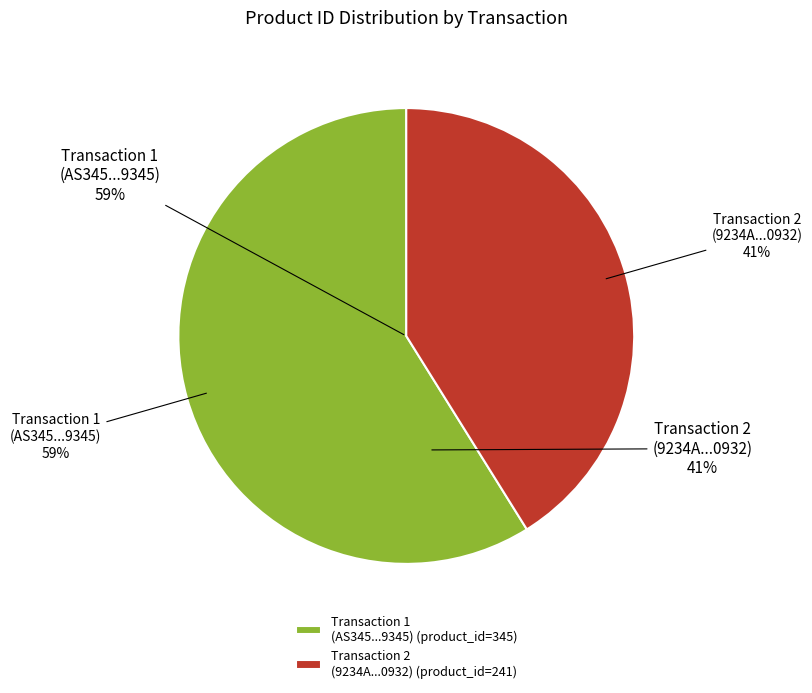

How many slices are in this pie chart?

2